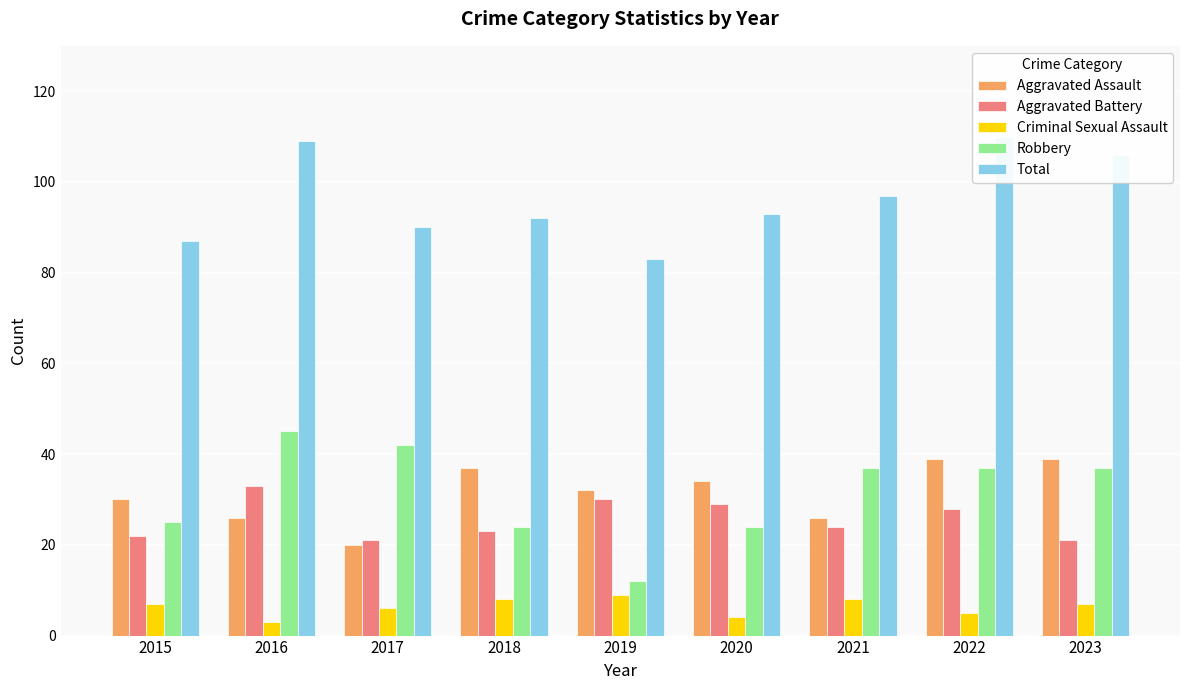

What is the sum of all Aggravated Battery values?

231